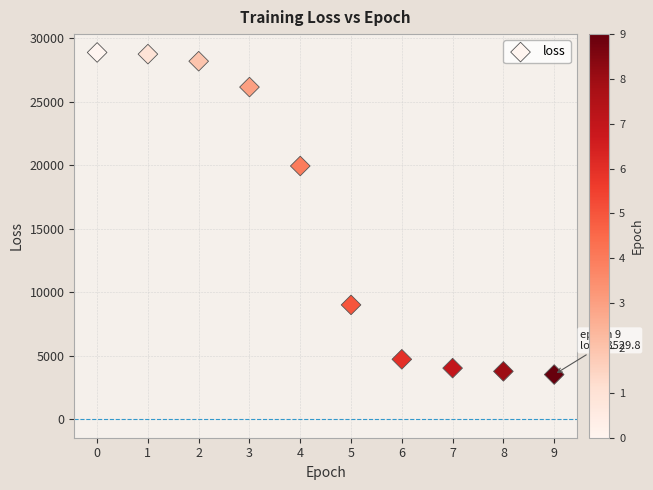

What Y value in the scatter plot is closest to 16213?

19954.5